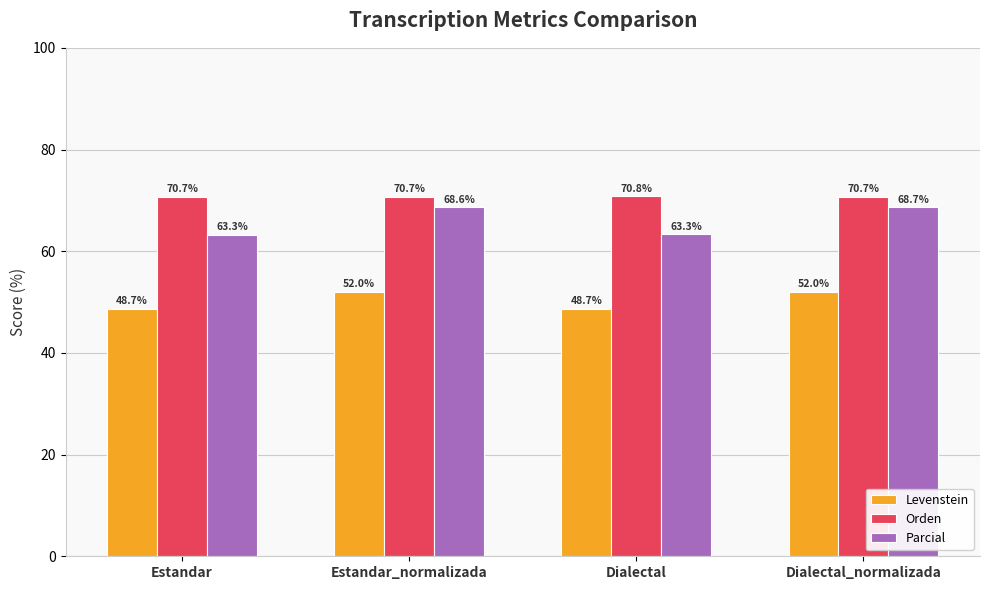

What are all the series names shown in the legend?

Levenstein, Orden, Parcial